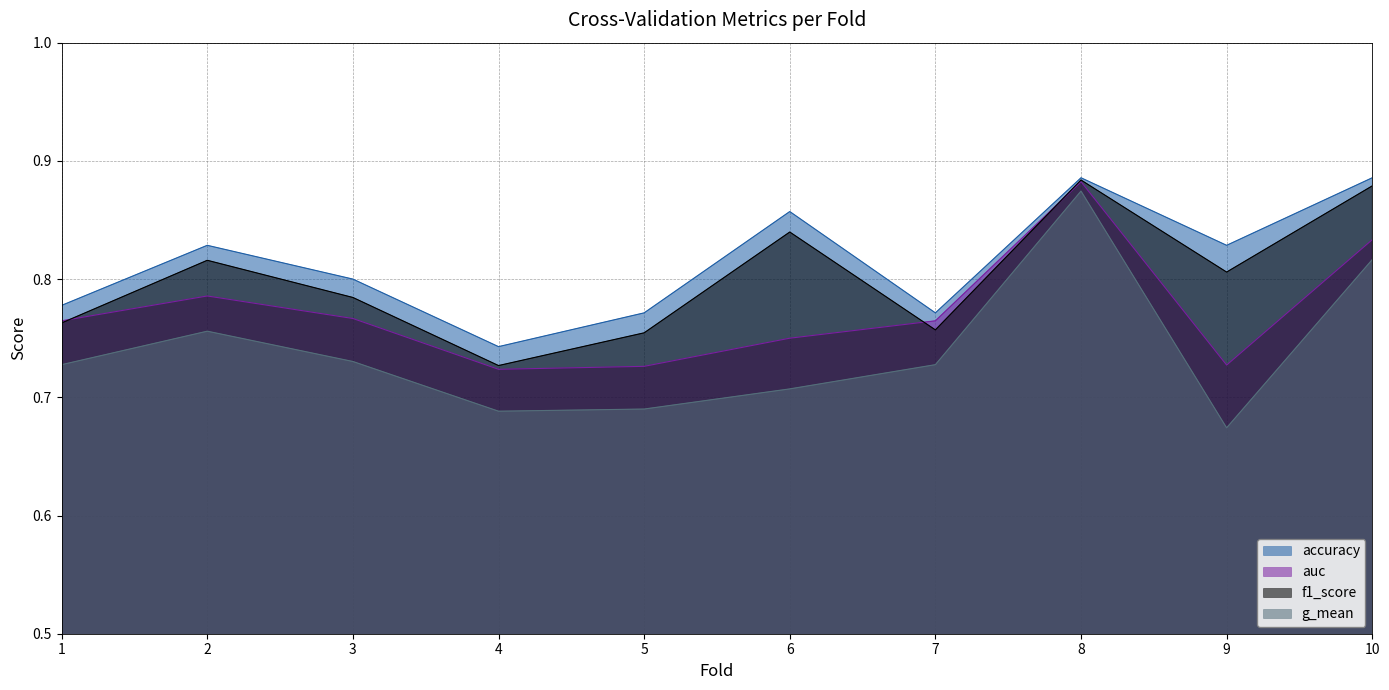

Which series has the largest range (max minus min)?

g_mean